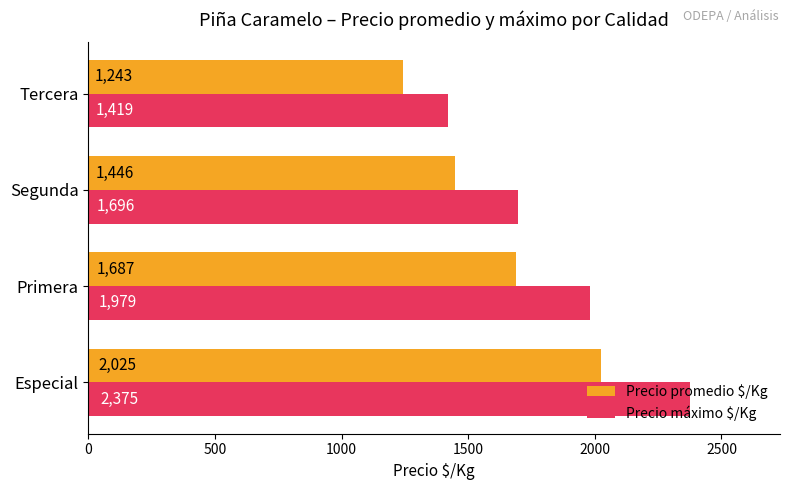

List the labels in order of Precio máximo $/Kg value, smallest first.

Tercera, Segunda, Primera, Especial